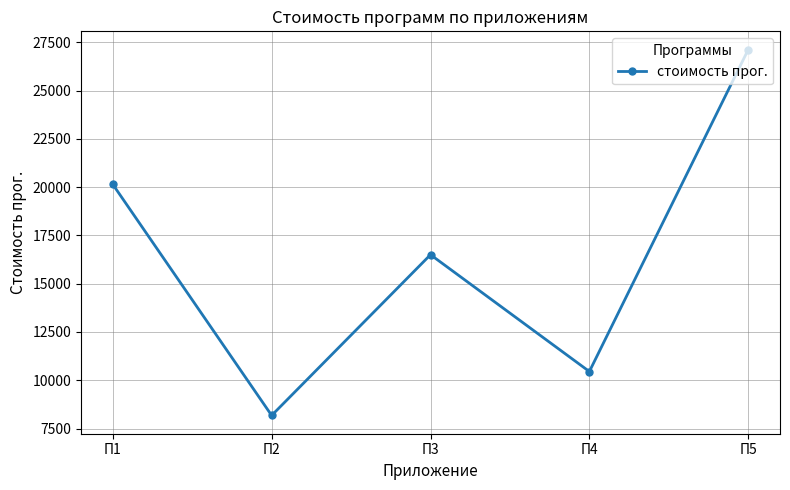

What is the ratio of the value at П3 to the value at П2?

2.0